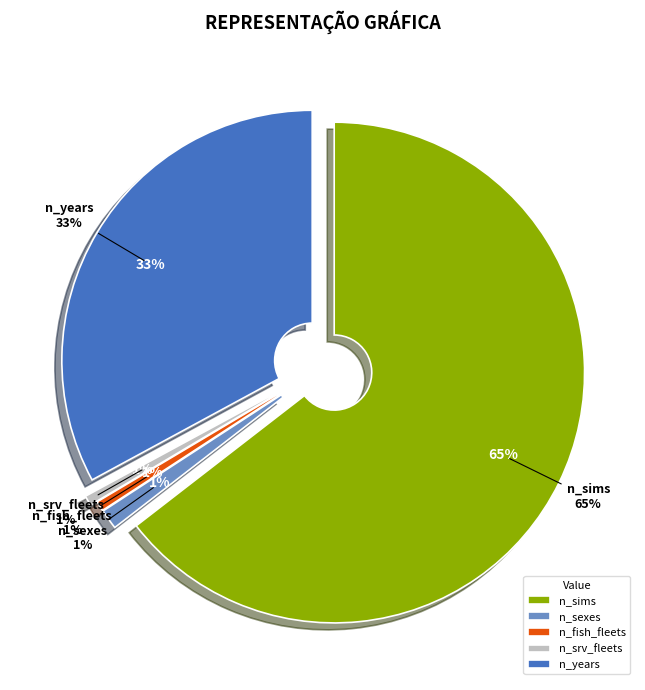

Does n_sims account for over 50% of the chart?

Yes